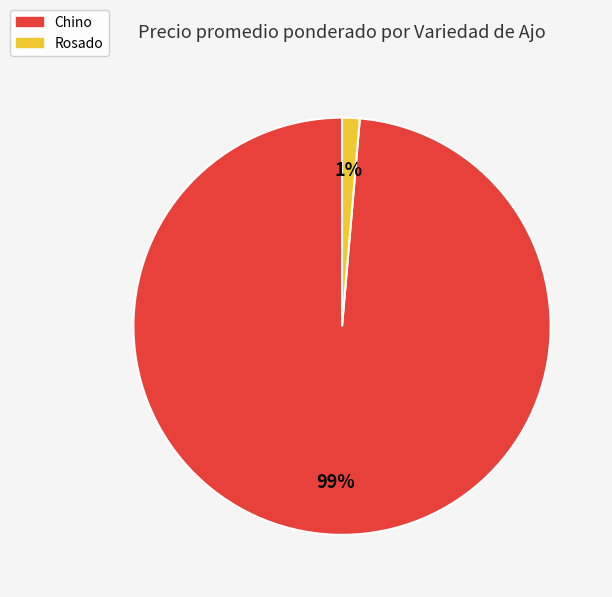

To the nearest percent, what is the combined percentage of Chino and Rosado?

100%